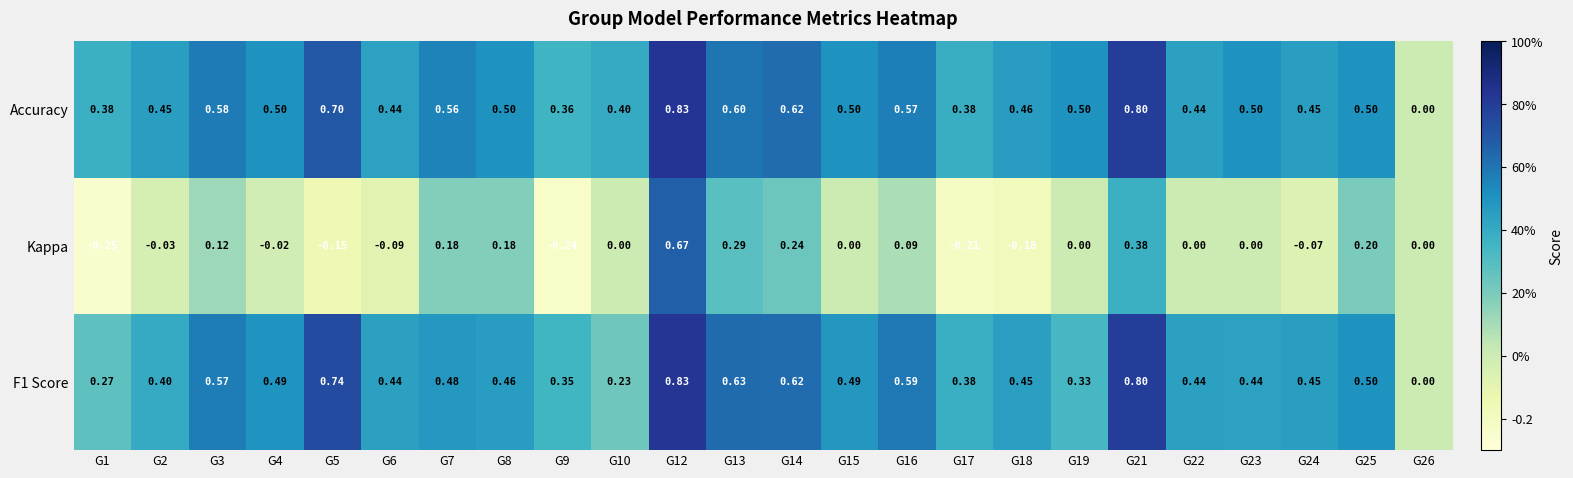

Which series has the largest total across all categories?

Accuracy